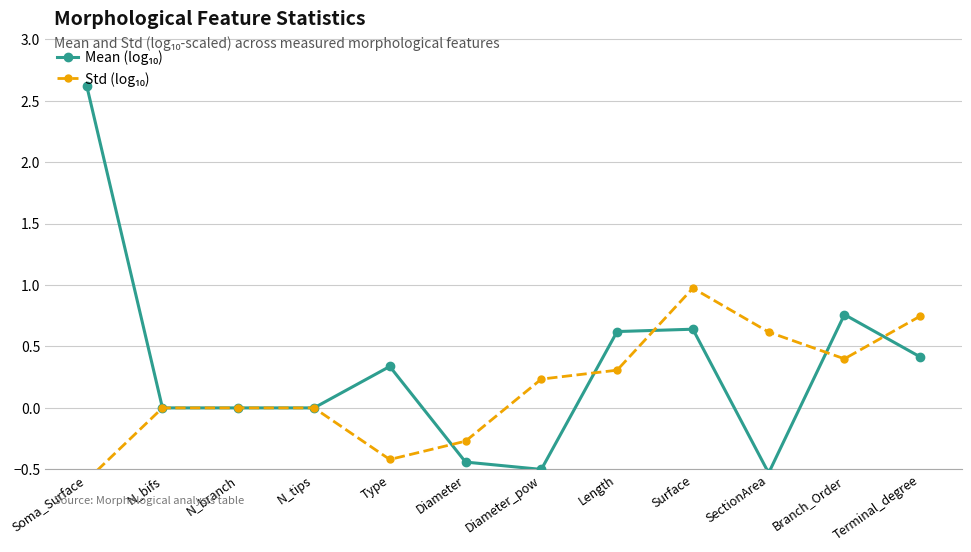

At Soma_Surface, list the series in order from smallest to largest.

Std (log₁₀), Mean (log₁₀)